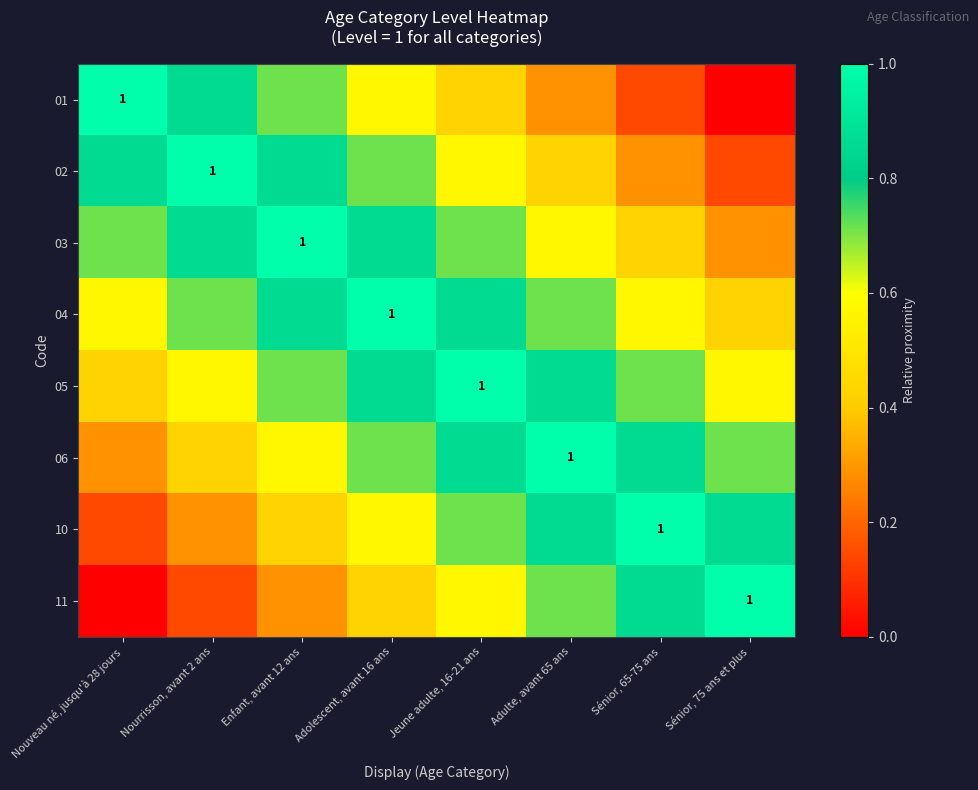

The value of 10 at Nourrisson, avant 2 ans is 0.4. True or false?

False